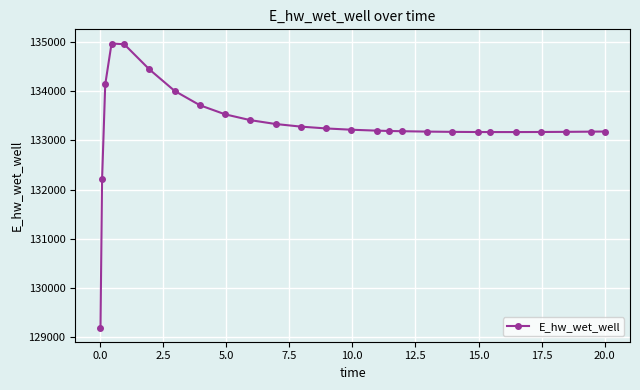

What is the minimum value shown in the chart?

129196.0